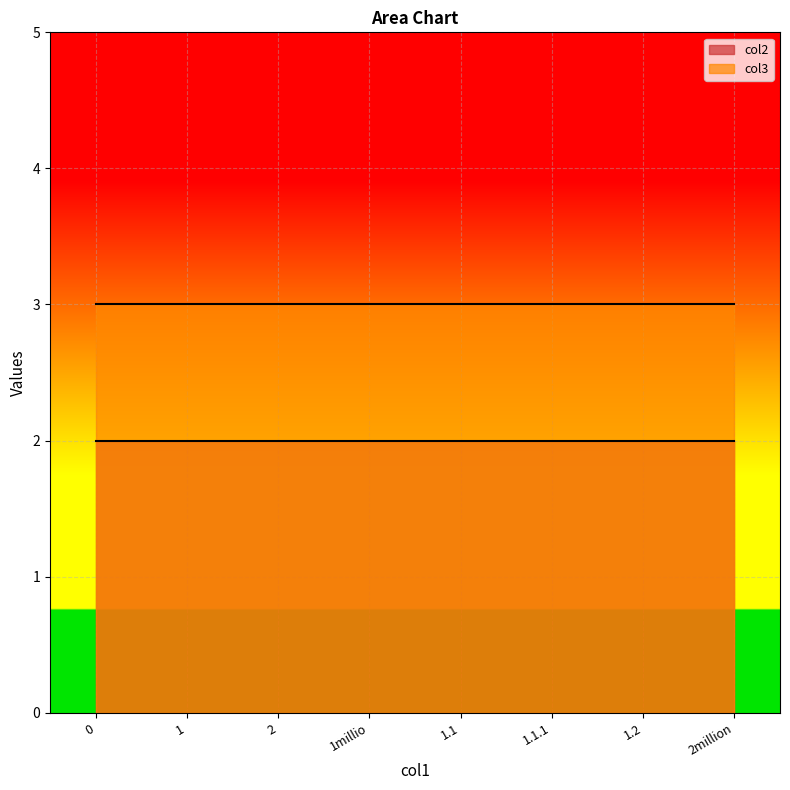

True or false: col3 and col2 cross at least once.

False